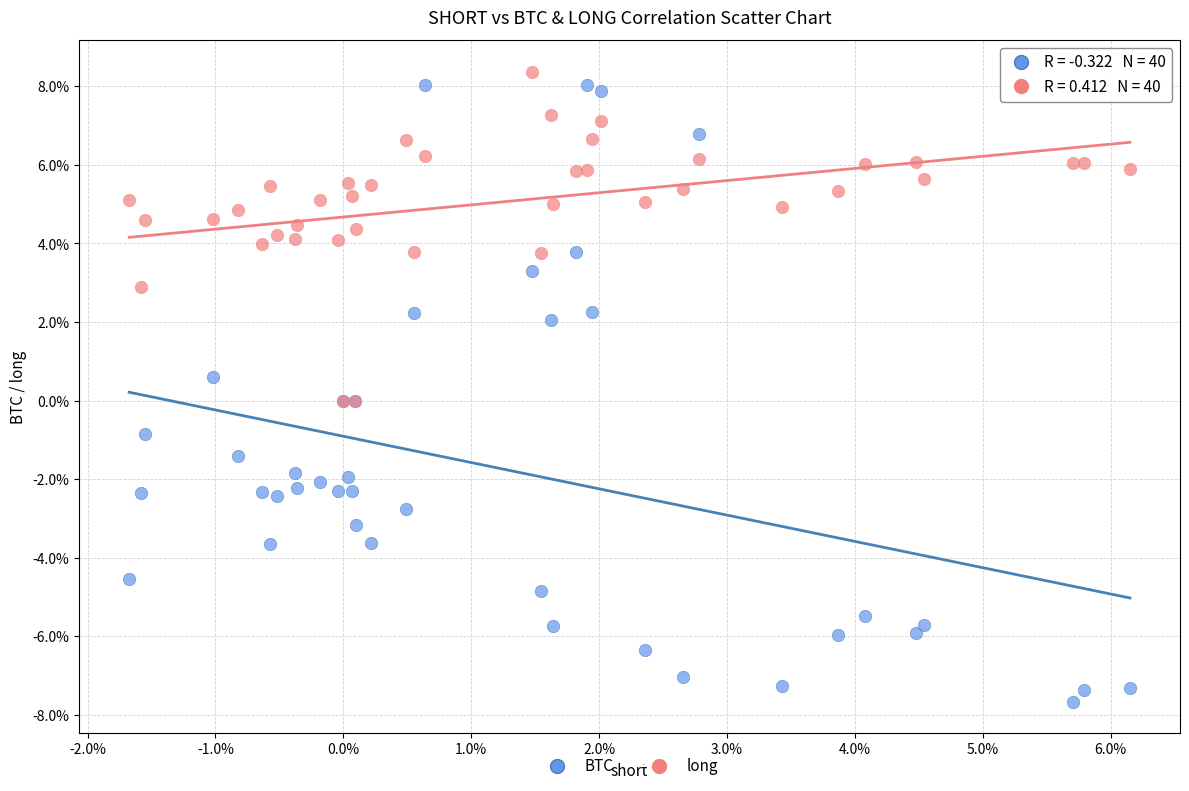

Which series has the largest Y range (max minus min)?

BTC